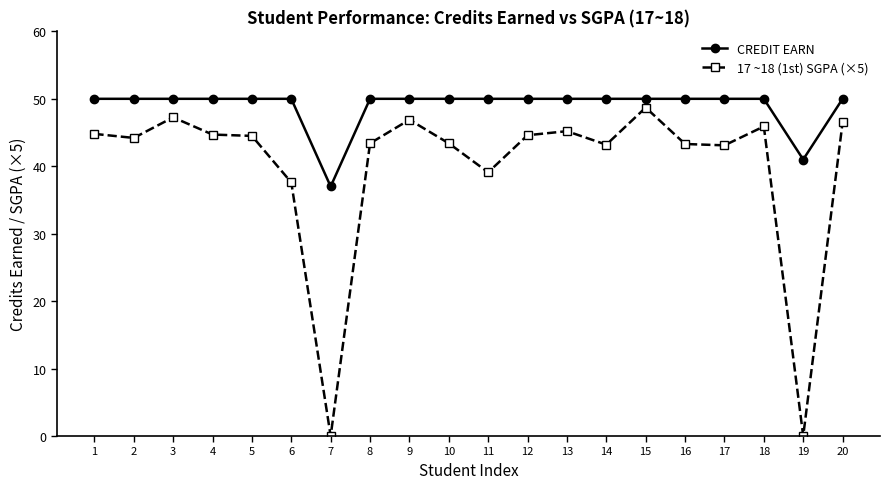

What is the total value across all series at 4?

94.7